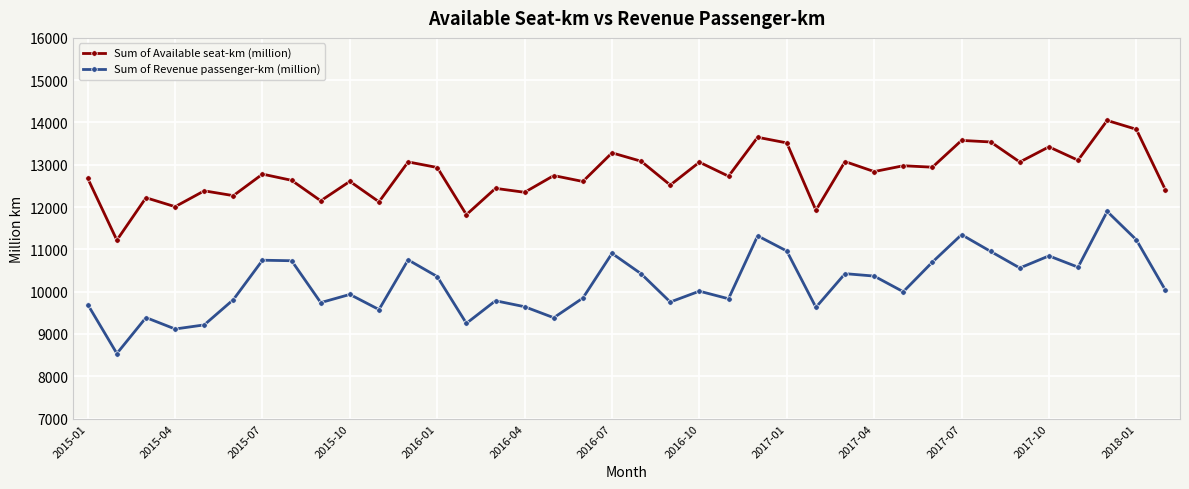

Which series has the largest range (max minus min)?

Sum of Revenue passenger-km (million)